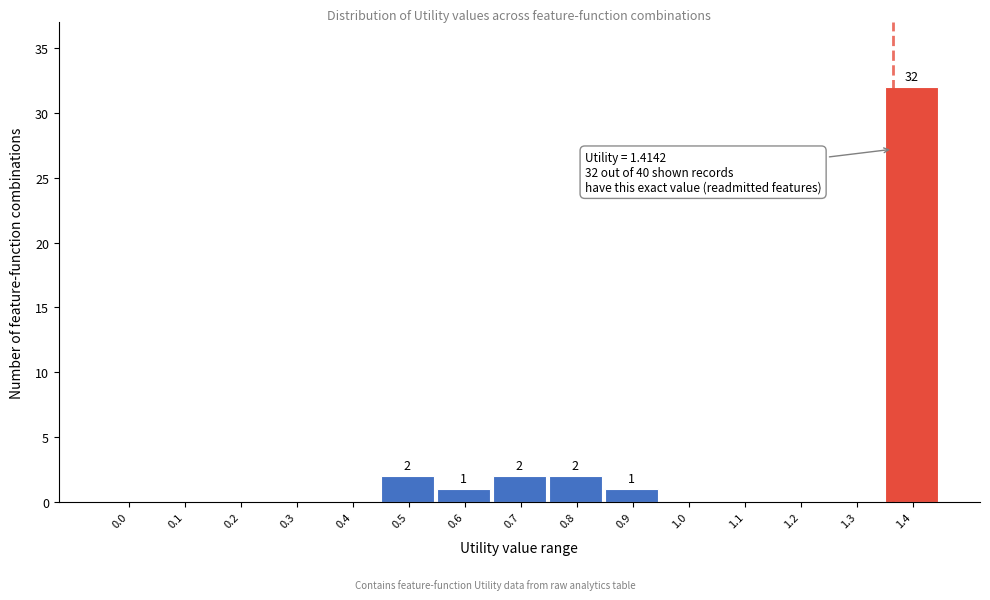

Reading left to right, transcribe all the data shown in this chart.

0.0=0	0.1=0	0.2=0	0.3=0	0.4=0	0.5=2	0.6=1	0.7=2	0.8=2	0.9=1	1.0=0	1.1=0	1.2=0	1.3=0	1.4=32